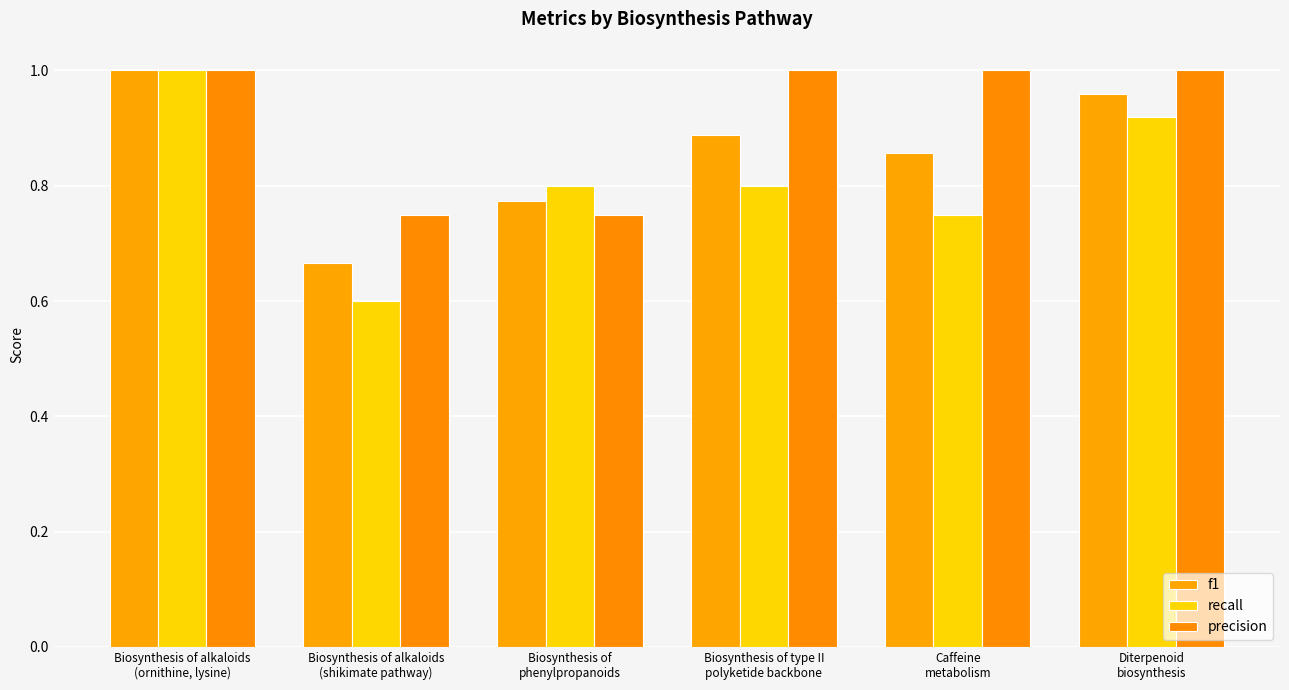

Reading left to right, list all the values displayed in this chart.

f1: 1.0	0.7	0.8	0.9	0.9	1.0
recall: 1.0	0.6	0.8	0.8	0.8	0.9
precision: 1.0	0.8	0.8	1.0	1.0	1.0